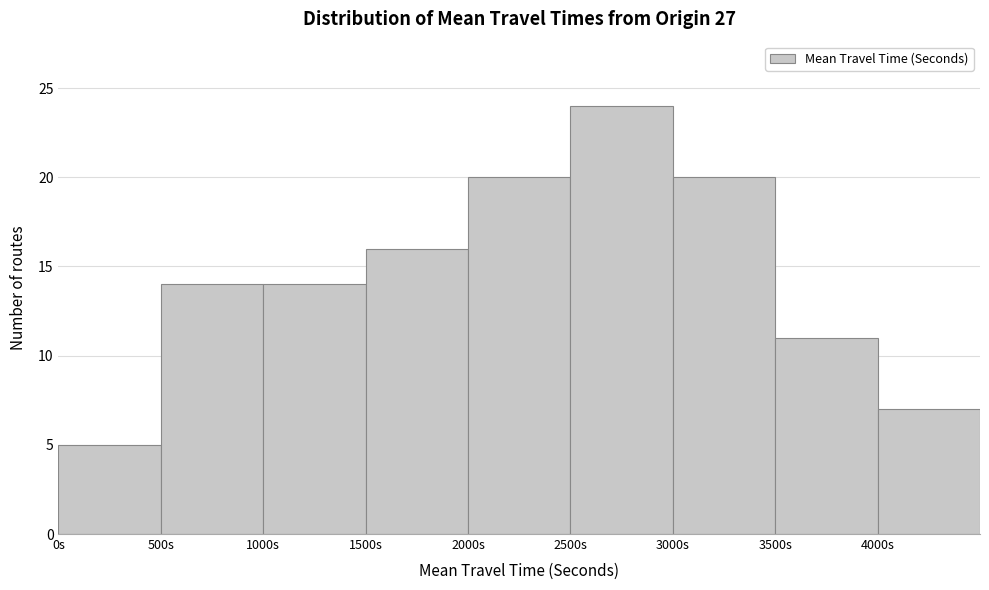

Over which range of the x-axis is the bar tallest?

2500 to 3000